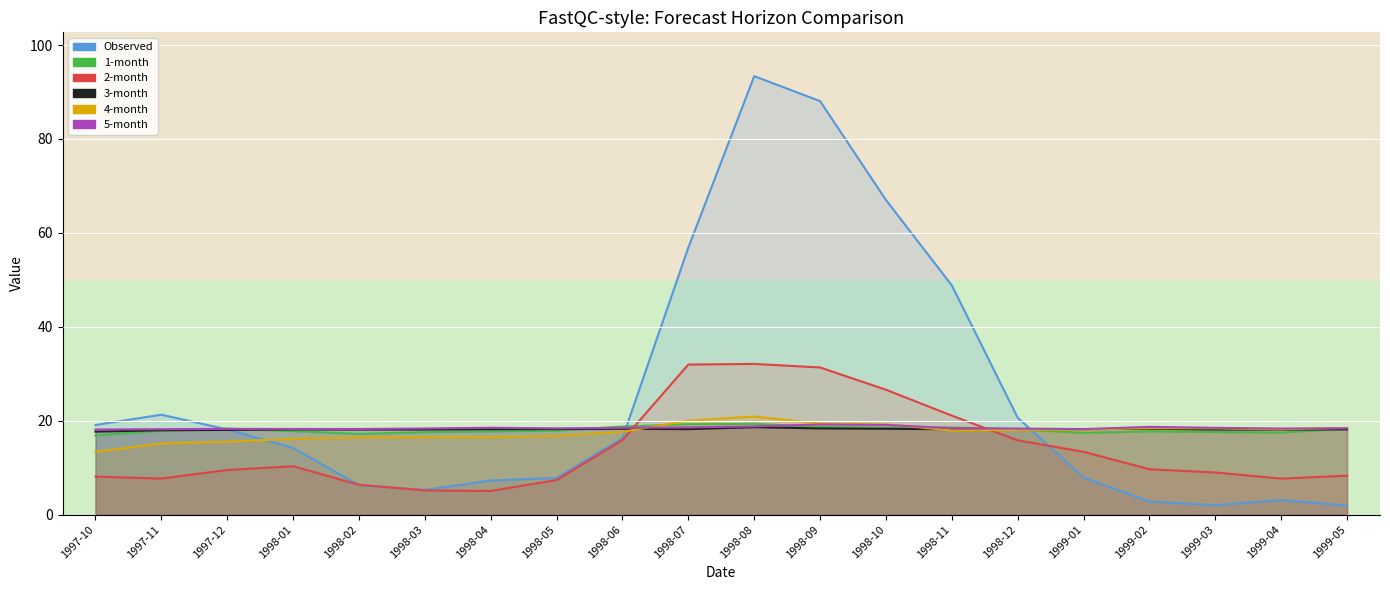

Which category has the lowest value across all series?

1999-05